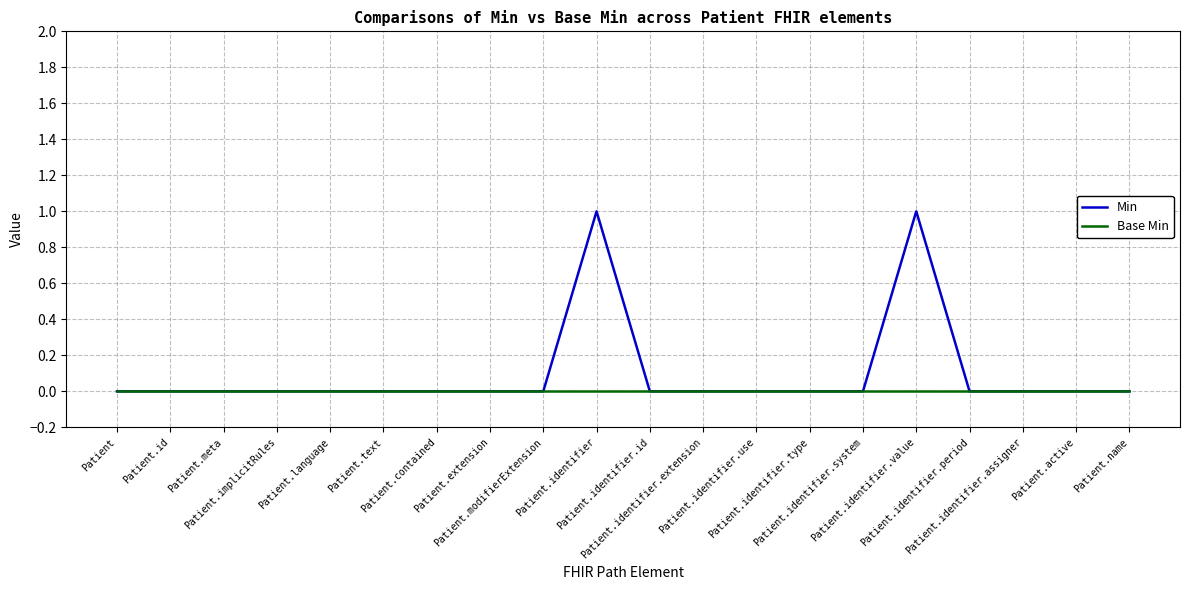

Reading left to right, extract all data points from this chart.

Min: Patient=0	Patient.id=0	Patient.meta=0	Patient.implicitRules=0	Patient.language=0	Patient.text=0	Patient.contained=0	Patient.extension=0	Patient.modifierExtension=0	Patient.identifier=1	Patient.identifier.id=0	Patient.identifier.extension=0	Patient.identifier.use=0	Patient.identifier.type=0	Patient.identifier.system=0	Patient.identifier.value=1	Patient.identifier.period=0	Patient.identifier.assigner=0	Patient.active=0	Patient.name=0
Base Min: Patient=0	Patient.id=0	Patient.meta=0	Patient.implicitRules=0	Patient.language=0	Patient.text=0	Patient.contained=0	Patient.extension=0	Patient.modifierExtension=0	Patient.identifier=0	Patient.identifier.id=0	Patient.identifier.extension=0	Patient.identifier.use=0	Patient.identifier.type=0	Patient.identifier.system=0	Patient.identifier.value=0	Patient.identifier.period=0	Patient.identifier.assigner=0	Patient.active=0	Patient.name=0